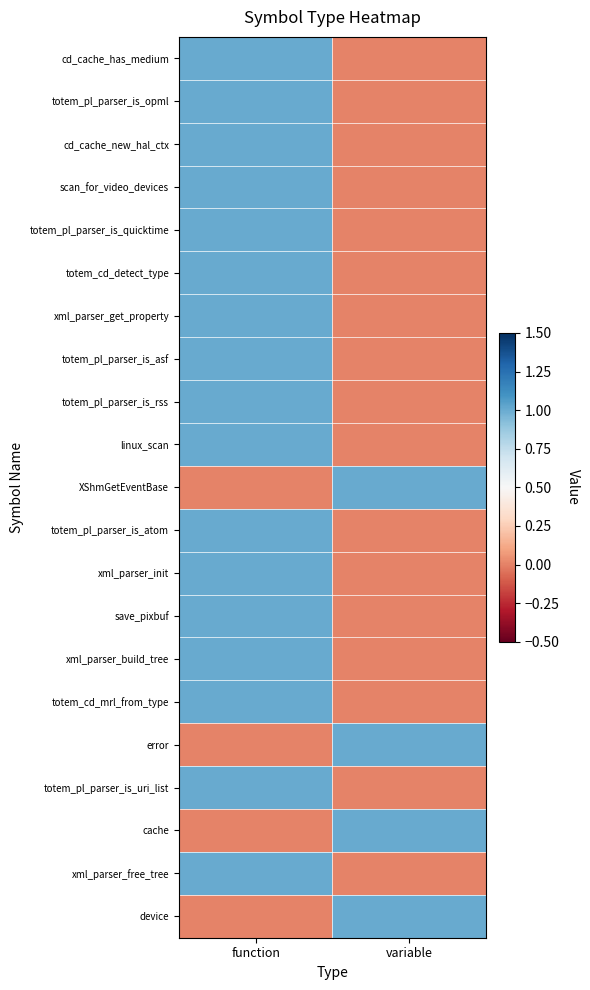

At which category does the chart reach its peak across all series?

function